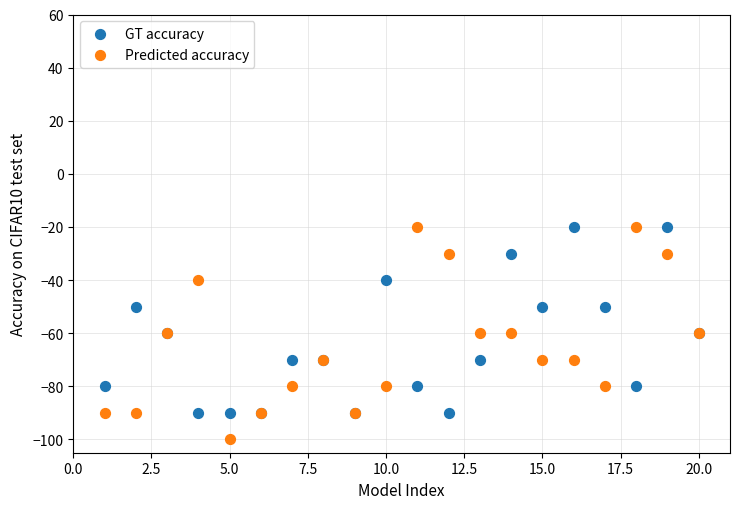

Which series contains the lowest Y value?

Predicted accuracy